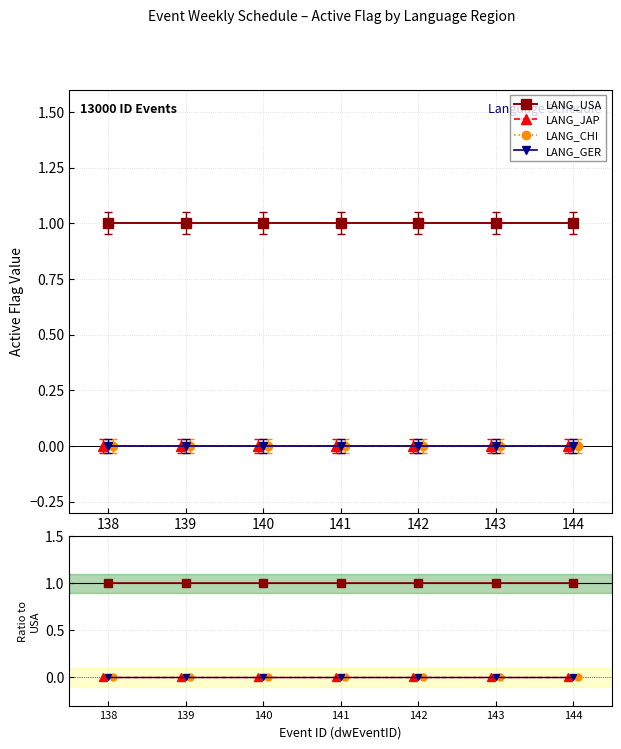

Which series has the widest spread of values?

LANG_USA